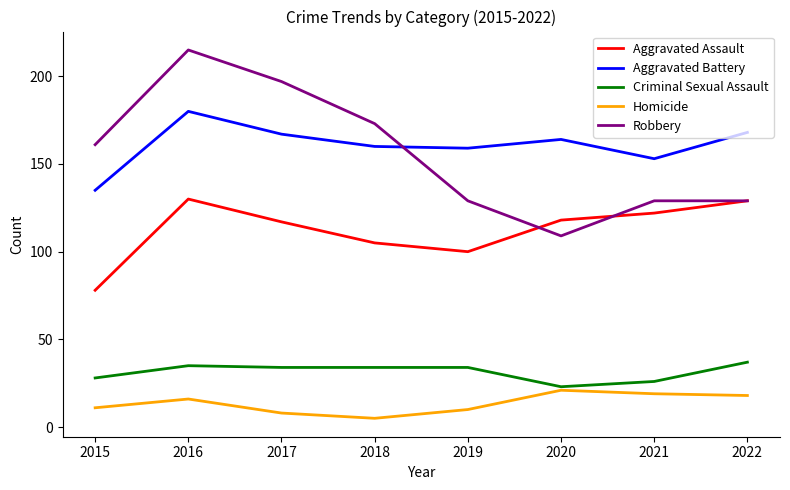

Which category has the lowest value in the Robbery series?

2020